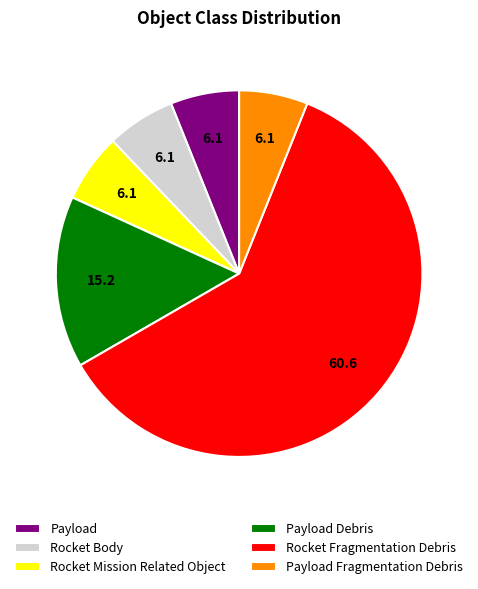

Approximately how many times larger is the value at Rocket Fragmentation Debris compared to Payload Fragmentation Debris?

10.0